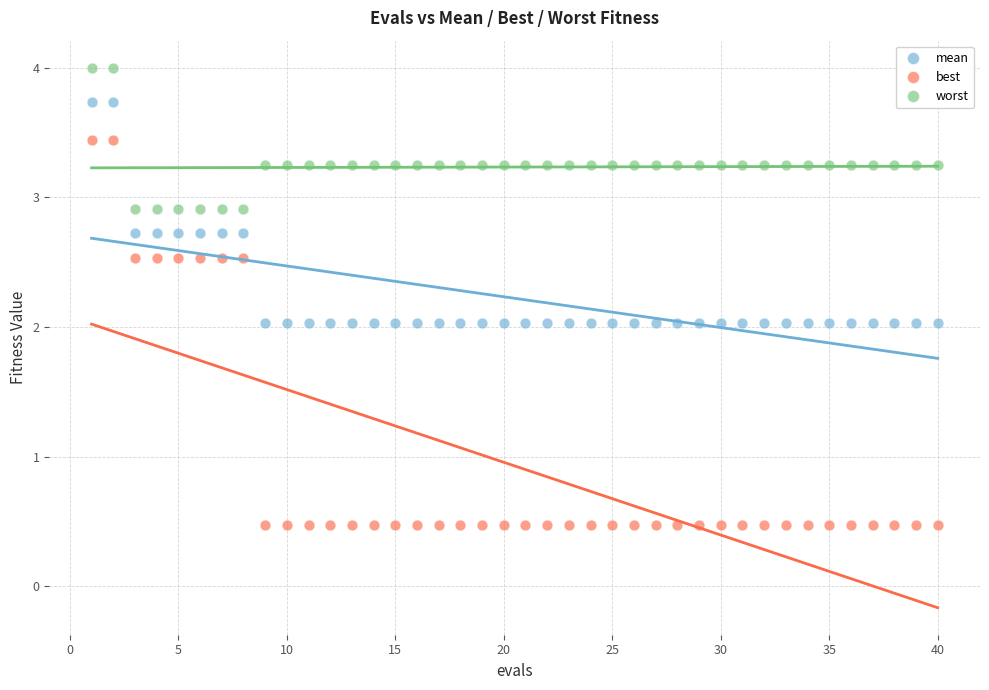

Which series contains the lowest Y value?

best